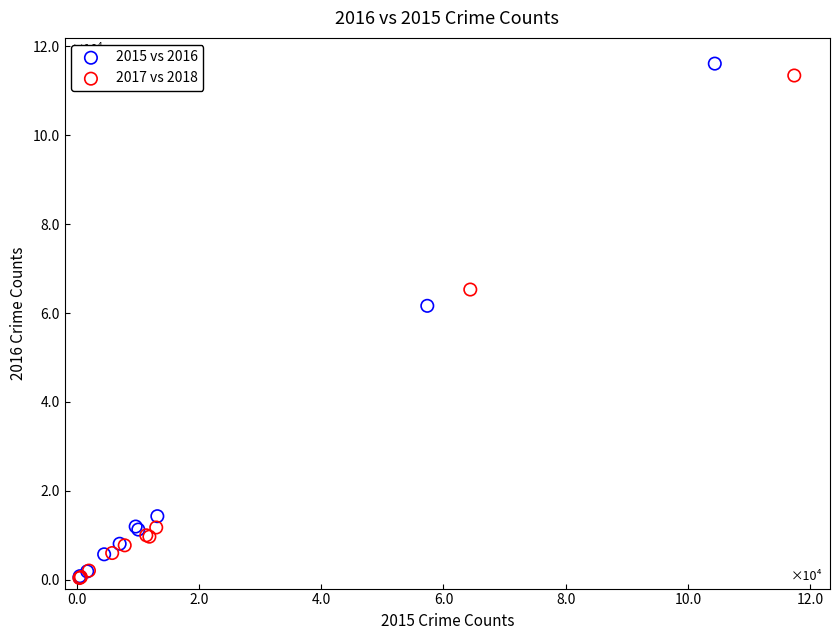

What are all the series names shown in the legend?

2015 vs 2016, 2017 vs 2018